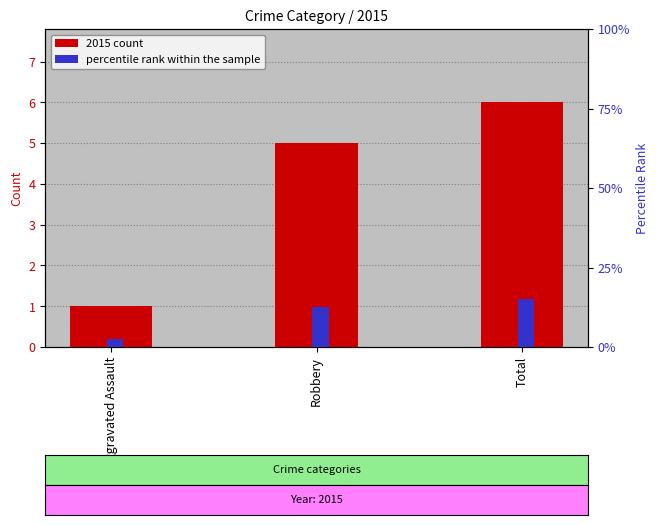

The 2015 count series shows 1.0 at Aggravated Assault. True or false?

True